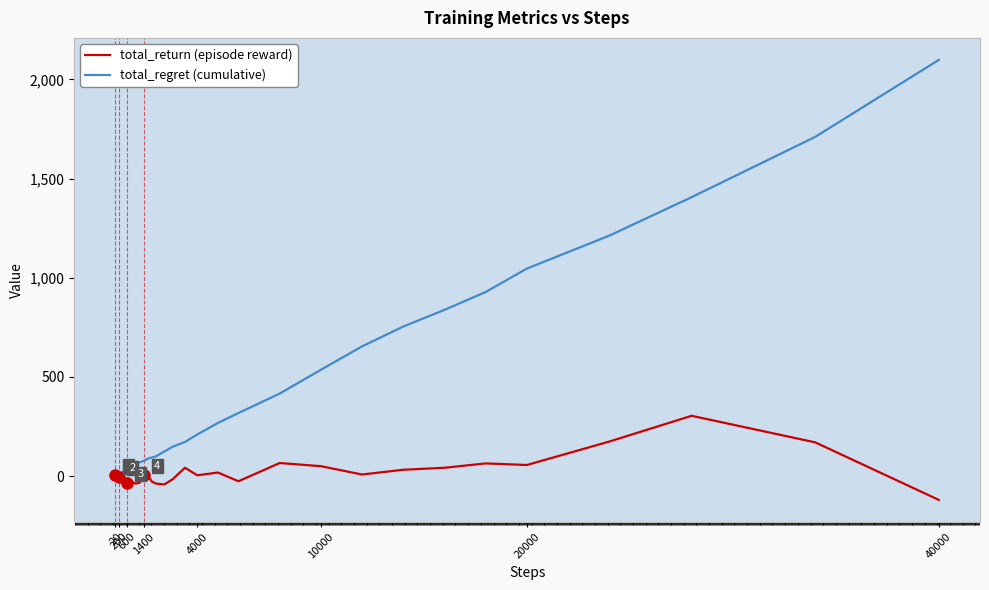

What is the maximum value shown in the chart?

2098